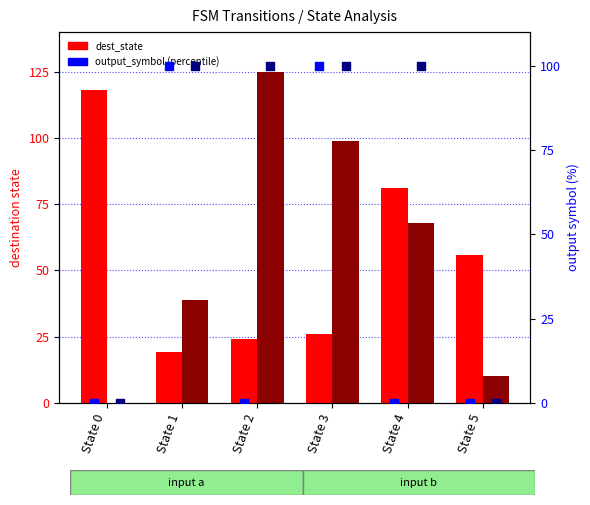

Is the value of dest_state (input b) at State 5 greater than the value of dest_state (input a) at State 4?

No